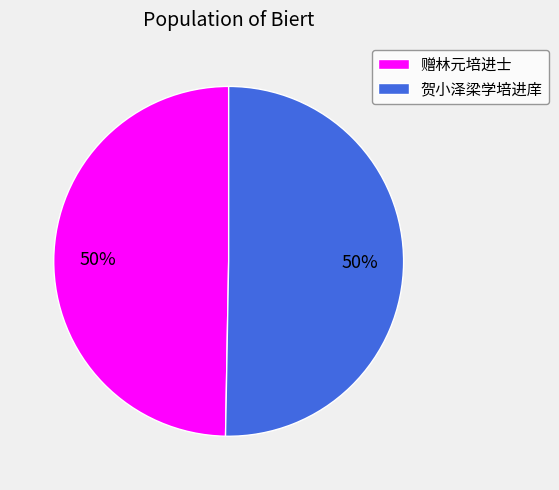

Combined, do 赠林元培进士 and 贺小泽梁学培进庠 account for over 50%?

Yes